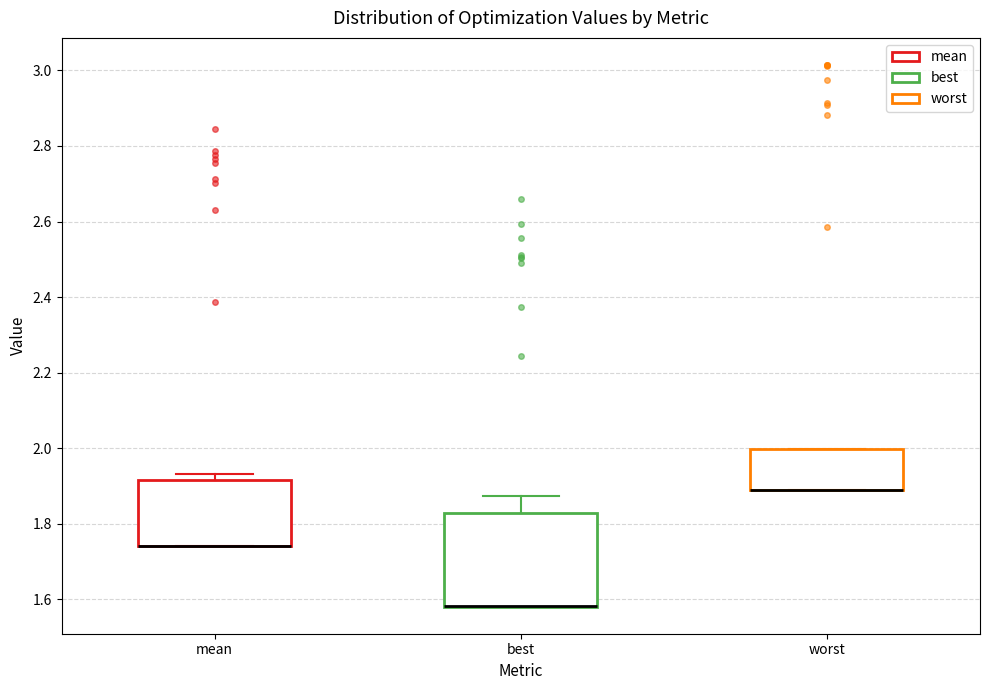

Where is the lower edge of the box for mean on the y-axis? The values are not printed on the chart, so give them approximately, as read against the axis.

1.74